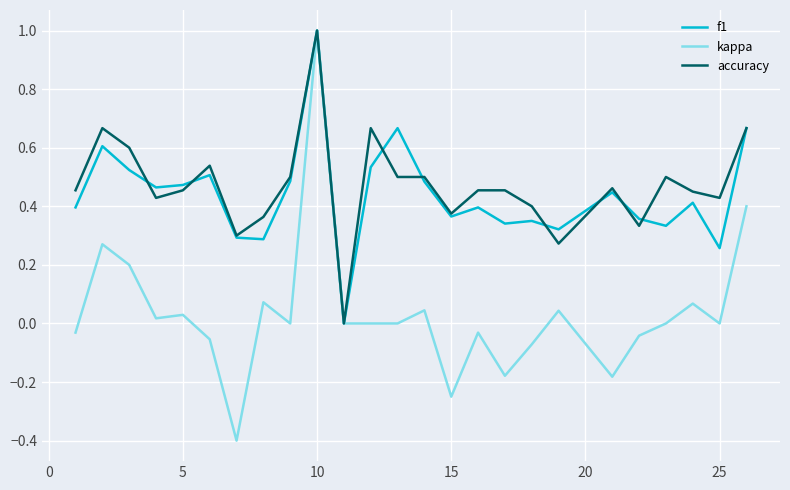

Which series has the largest range (max minus min)?

kappa